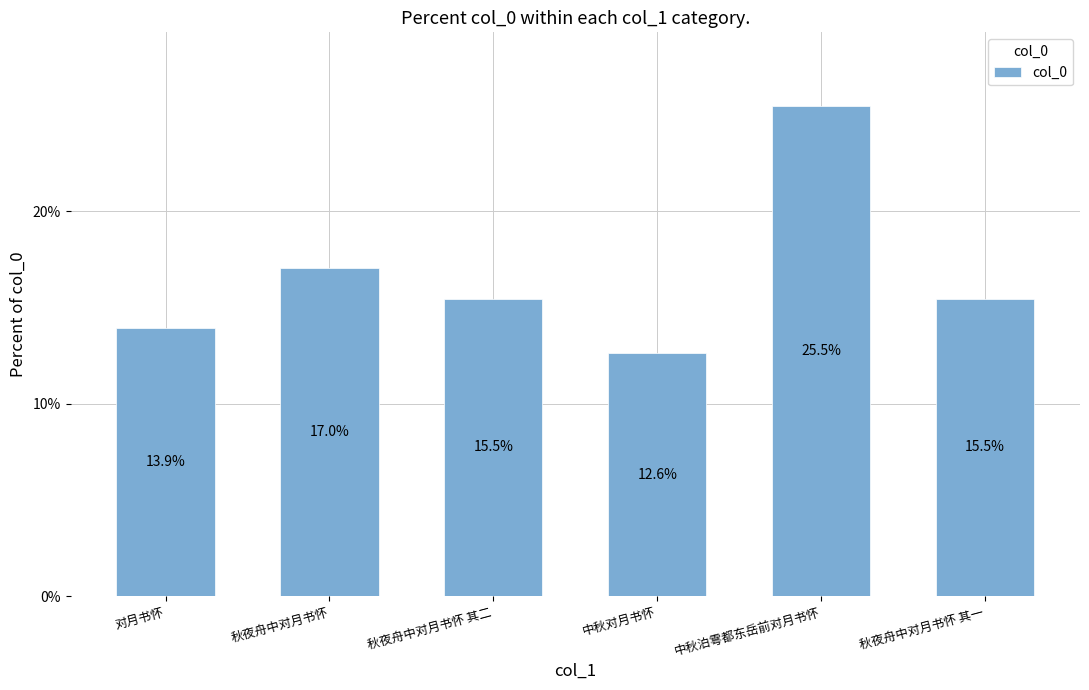

What value does the data have at 秋夜舟中对月书怀?

17.0